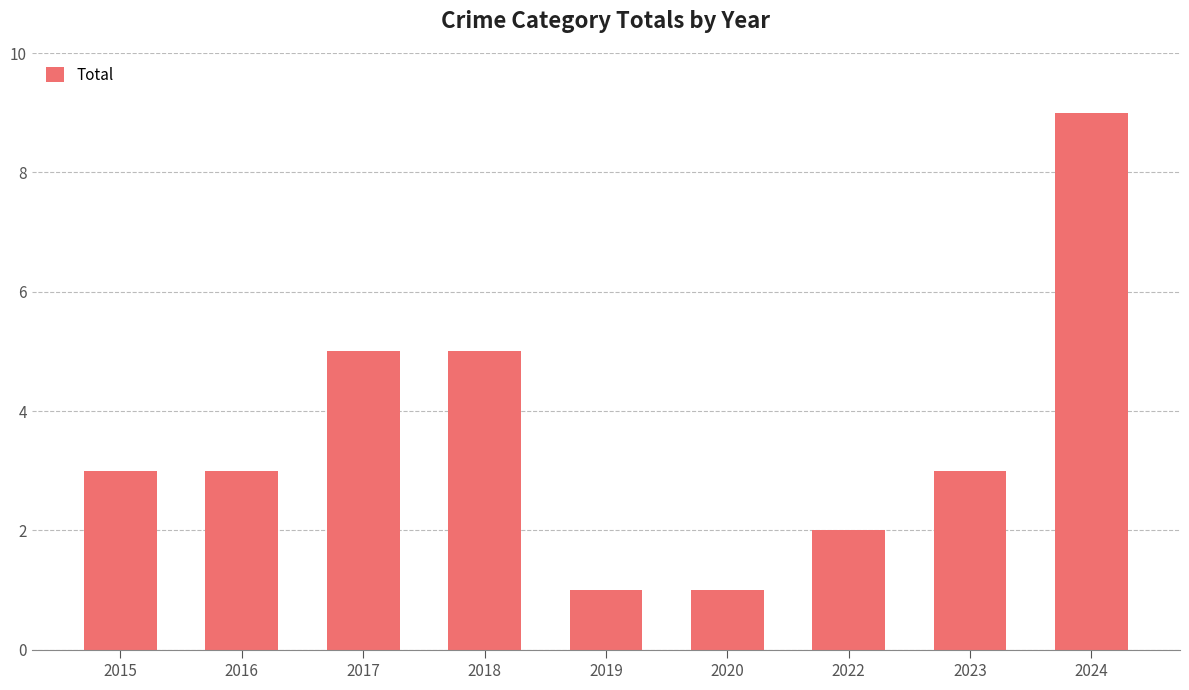

How many values are between 2 and 5?

6